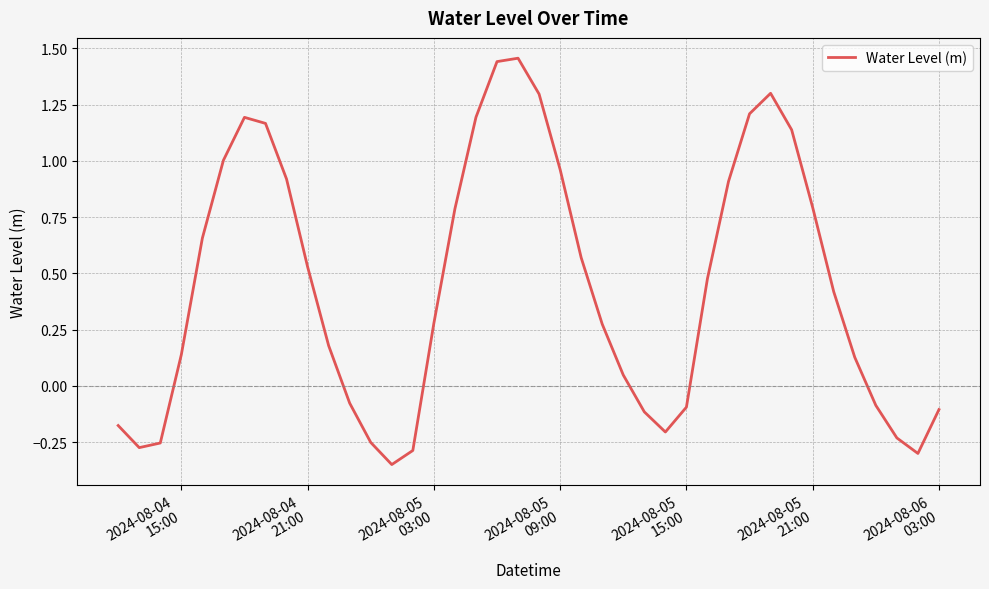

How many values are below zero?

14